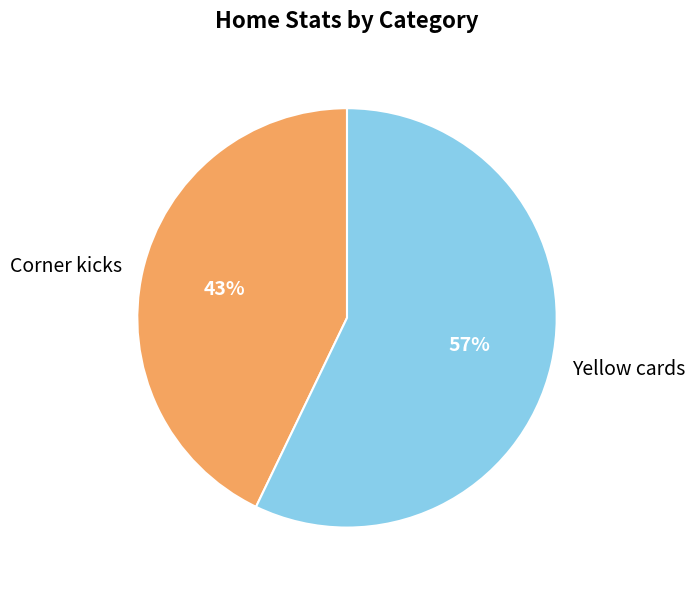

Is there a majority slice in this chart?

Yes